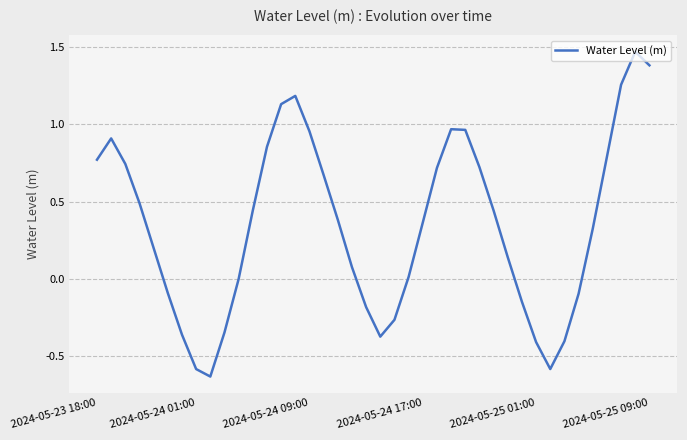

What is the difference between the maximum and minimum values?

2.1